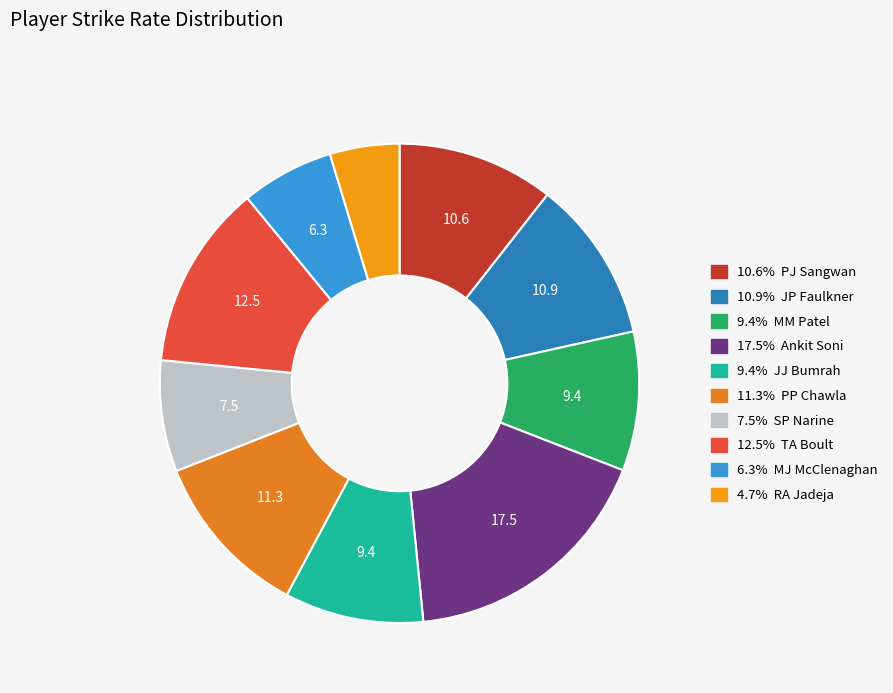

How many segments does this pie chart have?

10